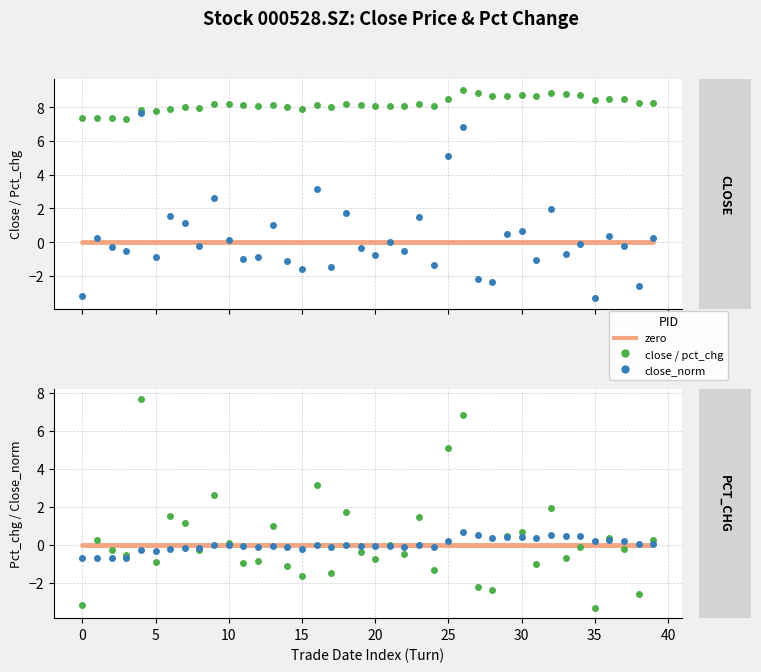

What is the average value of the pct_chg series?

0.2